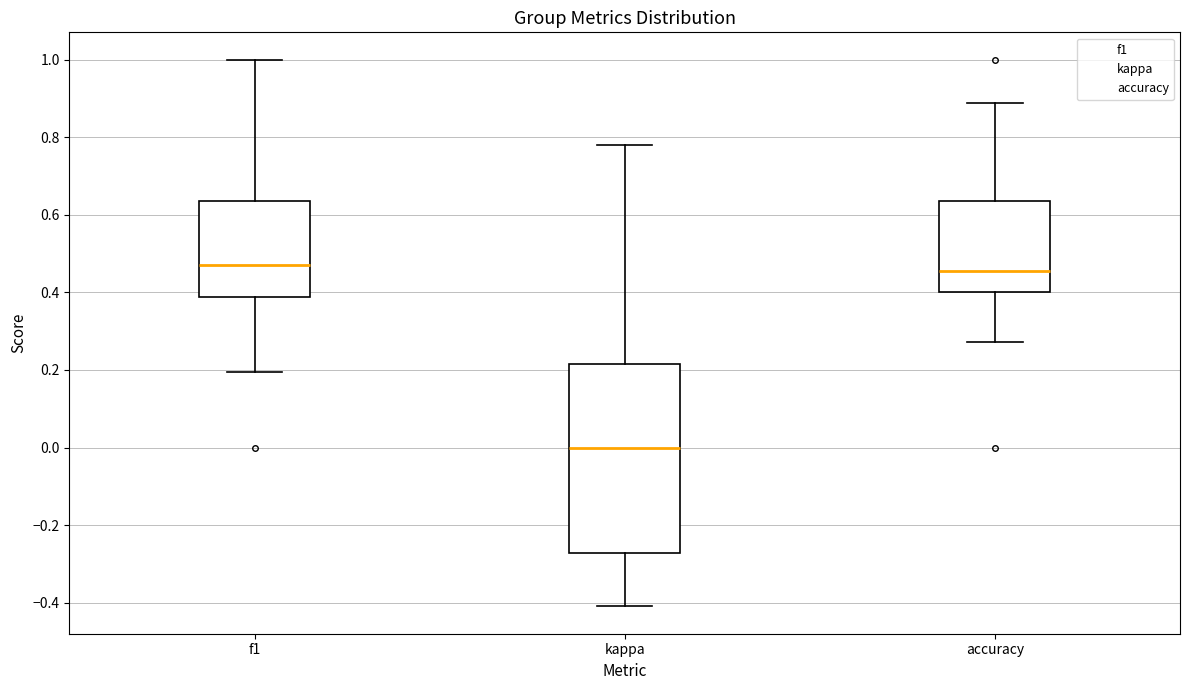

Reading left to right, transcribe this box plot: for each box, give where its median line is, the range the box spans, and where its two whiskers end, as read against the y-axis. The values are not printed on the chart, so give them approximately, as read against the axis.

f1: median 0.48, box 0.38 to 0.64, whiskers 0.20 to 1.00
kappa: median 0.00, box -0.28 to 0.22, whiskers -0.40 to 0.78
accuracy: median 0.46, box 0.40 to 0.64, whiskers 0.28 to 0.88